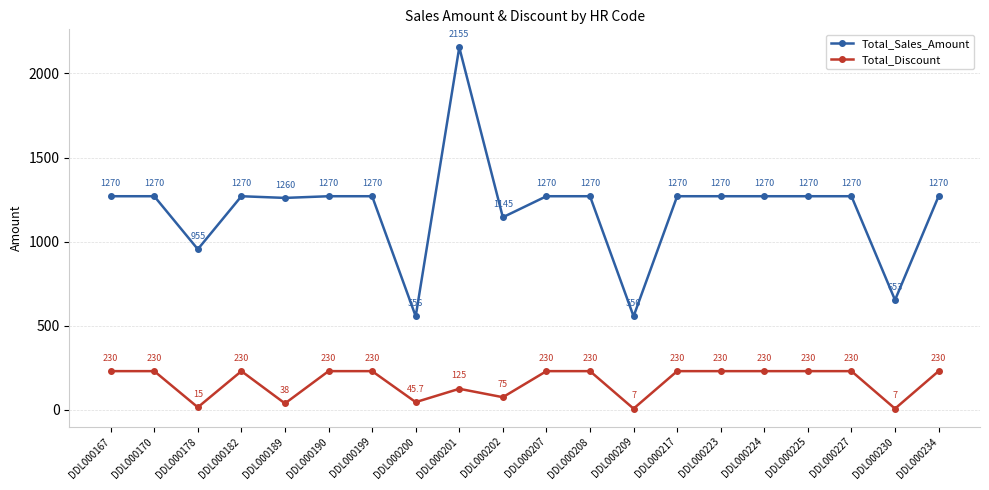

What is the maximum value shown in the chart?

2155.0